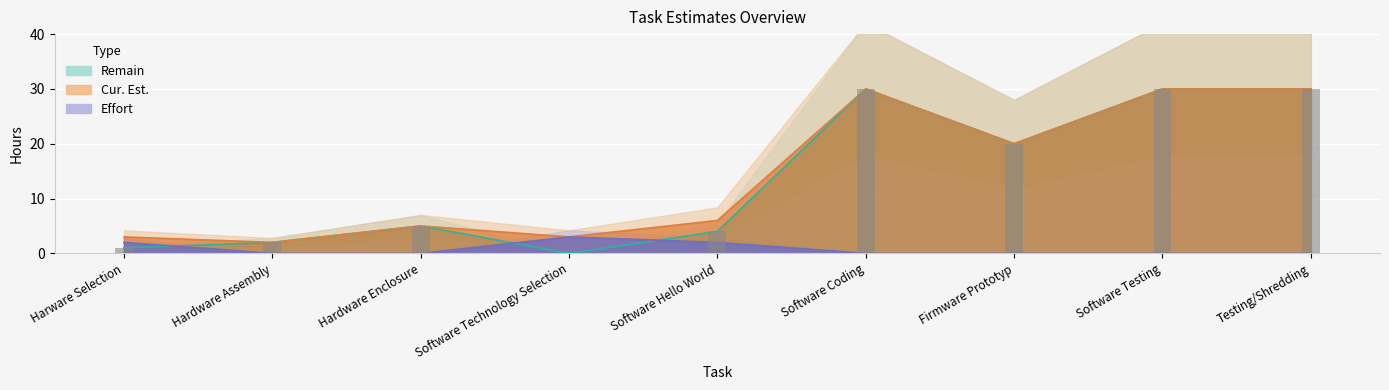

Is the value of Cur. Est. at Software Testing greater than the value of Remain at Testing/Shredding?

No